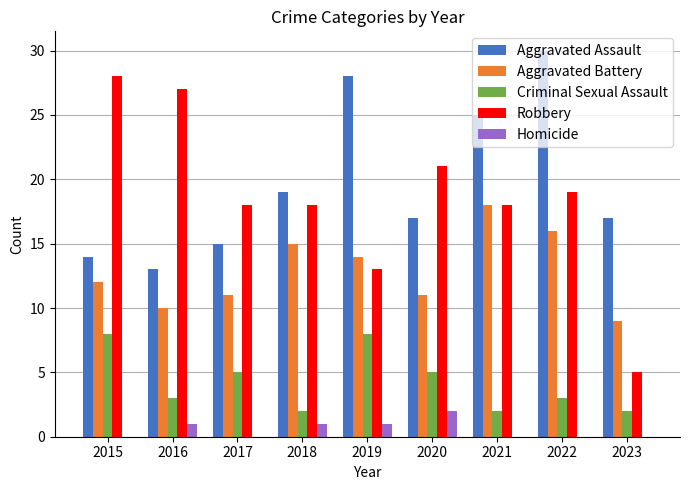

Is the value of Homicide at 2015 greater than the value of Aggravated Assault at 2016?

No